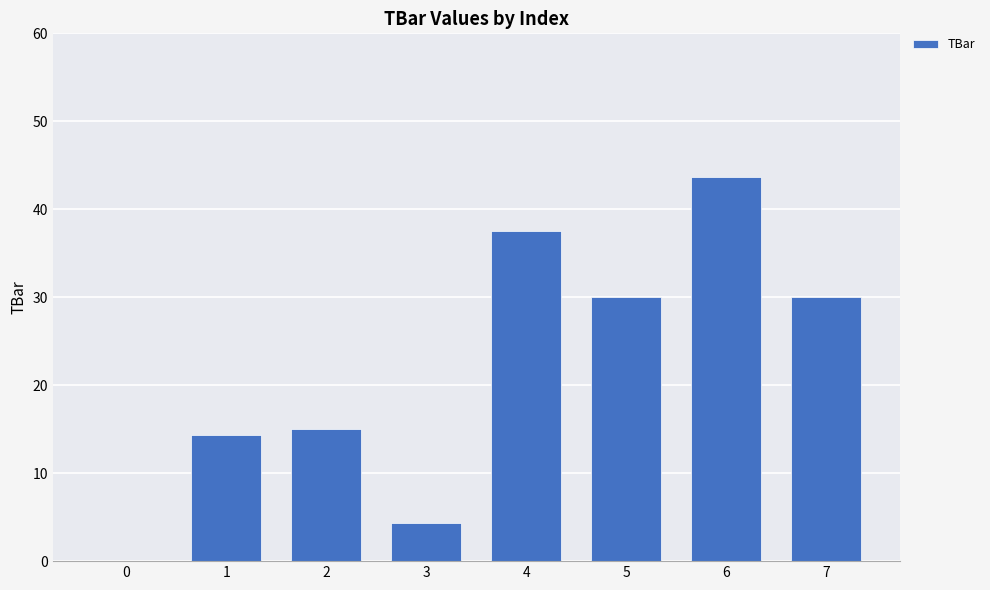

The chart shows a value of 6.7 at 2. True or false?

False